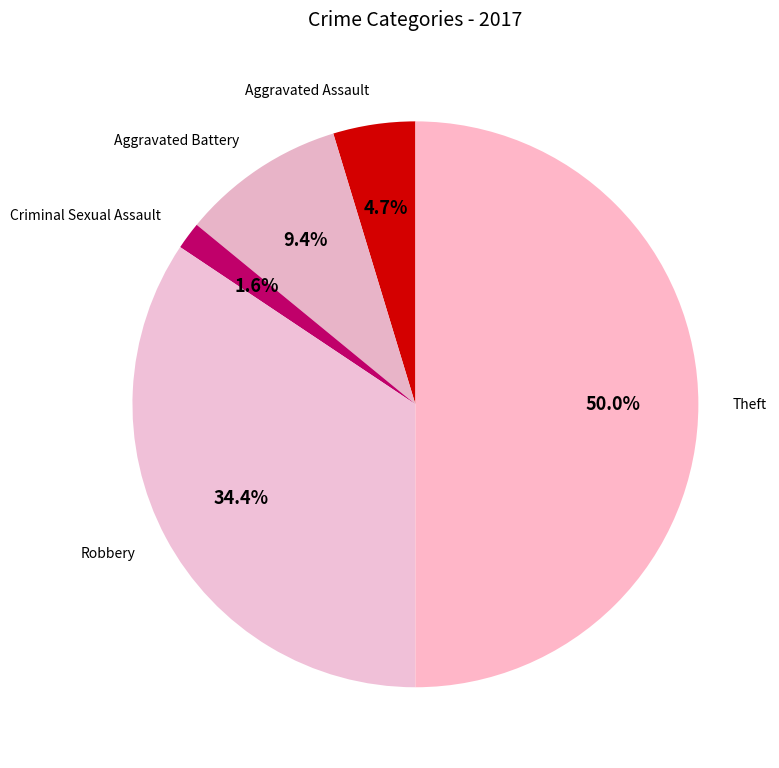

Rank the categories by value from lowest to highest.

Criminal Sexual Assault, Aggravated Assault, Aggravated Battery, Robbery, Theft